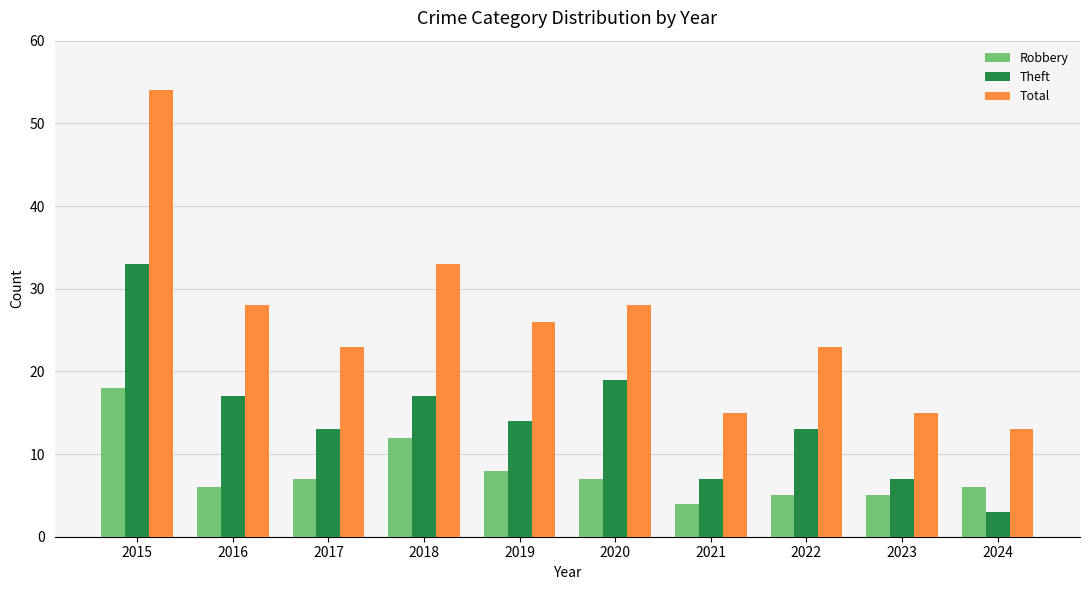

Are the bars grouped side by side (vs. stacked)?

Yes